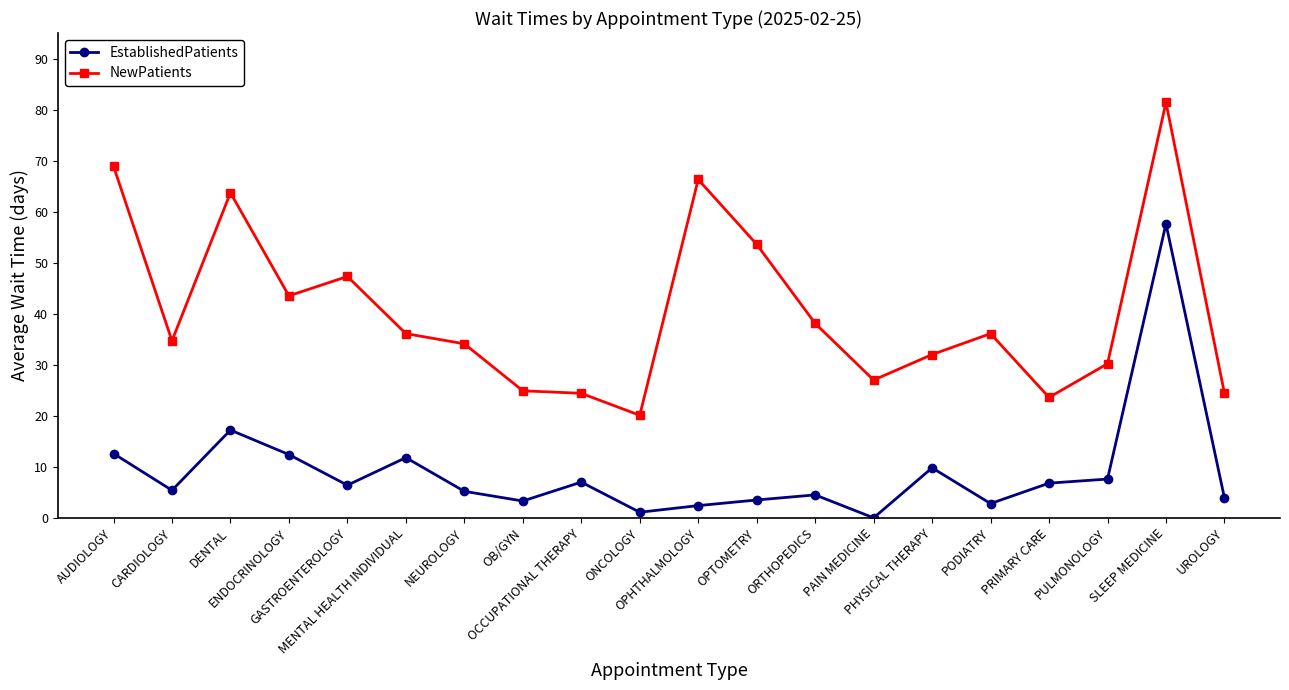

At which category does the chart reach its minimum across all series?

PAIN MEDICINE